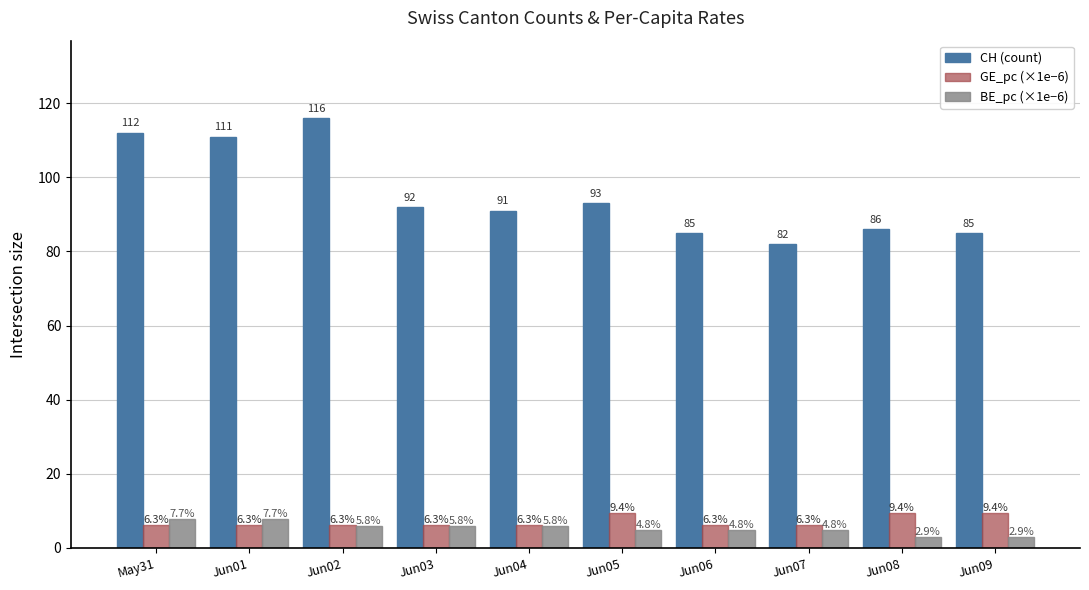

What is the label of the 7th bar from the right?

Jun03